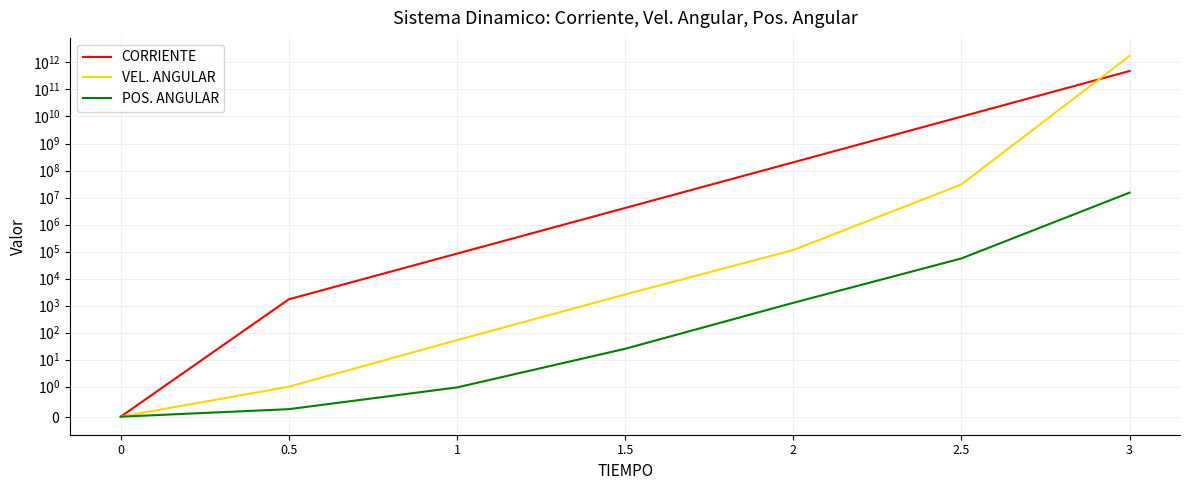

How many lines are shown in the chart?

3